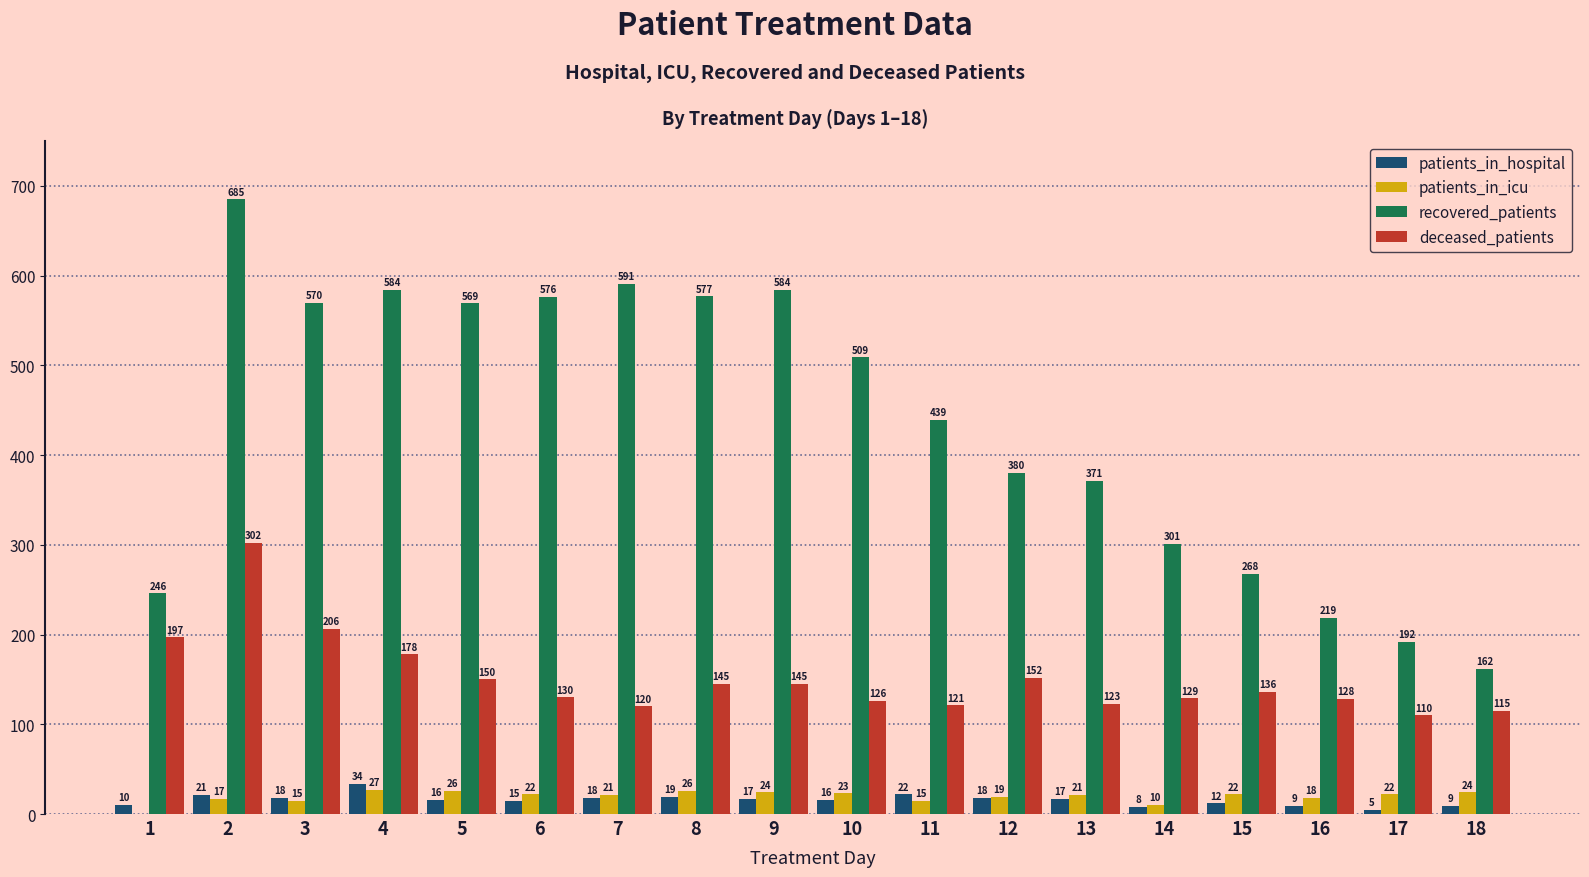

What is the sum of the patients_in_icu values at 8 and 13?

47